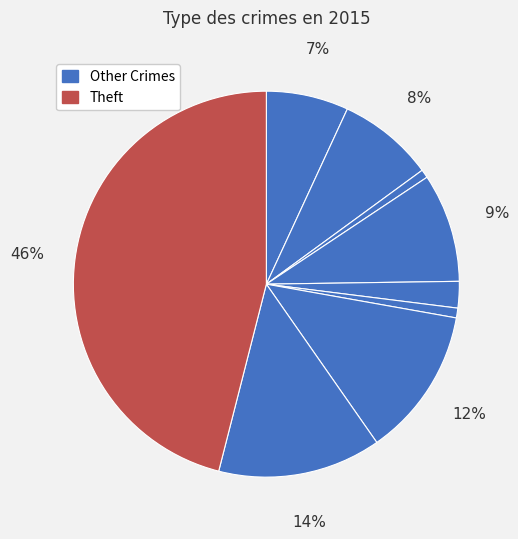

What is the largest slice in the pie chart?

Theft